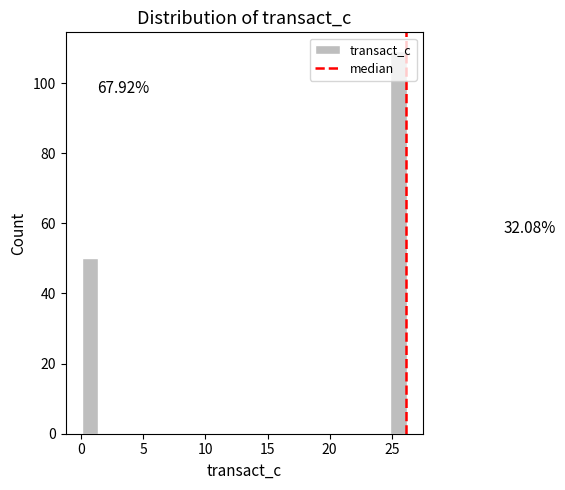

Around what value on the x-axis is the tallest bar? Give the approximate position of its centre, as read against the axis.

25.5